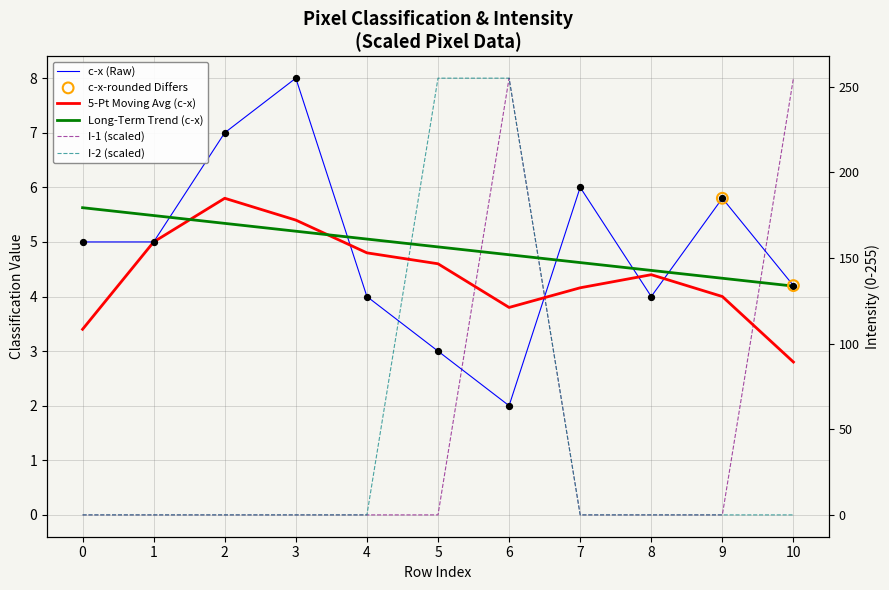

Which series reaches the maximum Y coordinate?

c-x